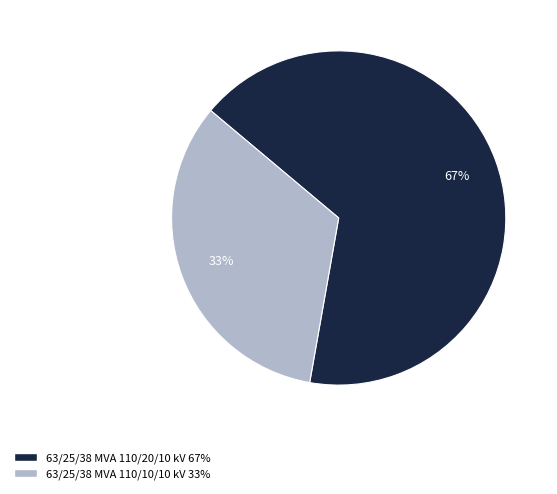

Does any single category account for the majority?

Yes